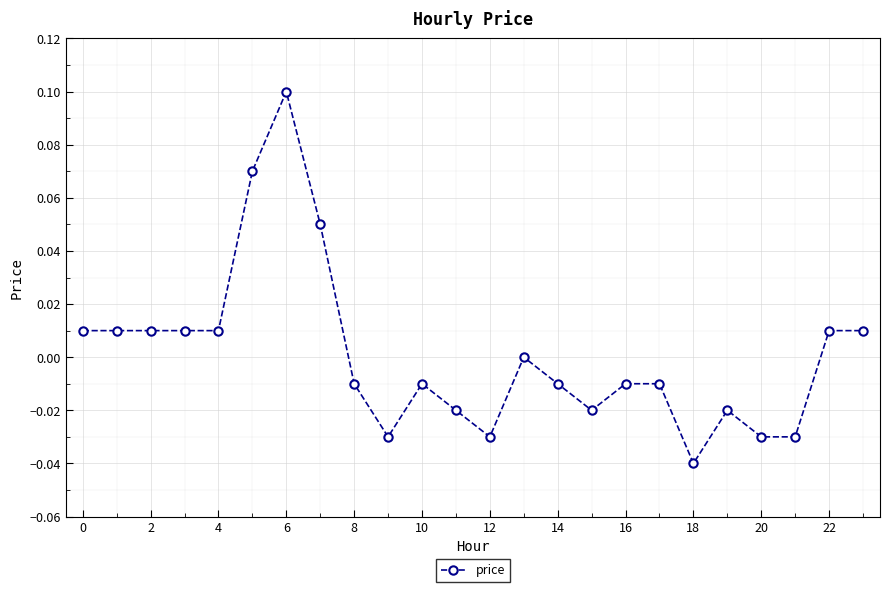

True or false: the data has more than 1 interior local peaks.

True